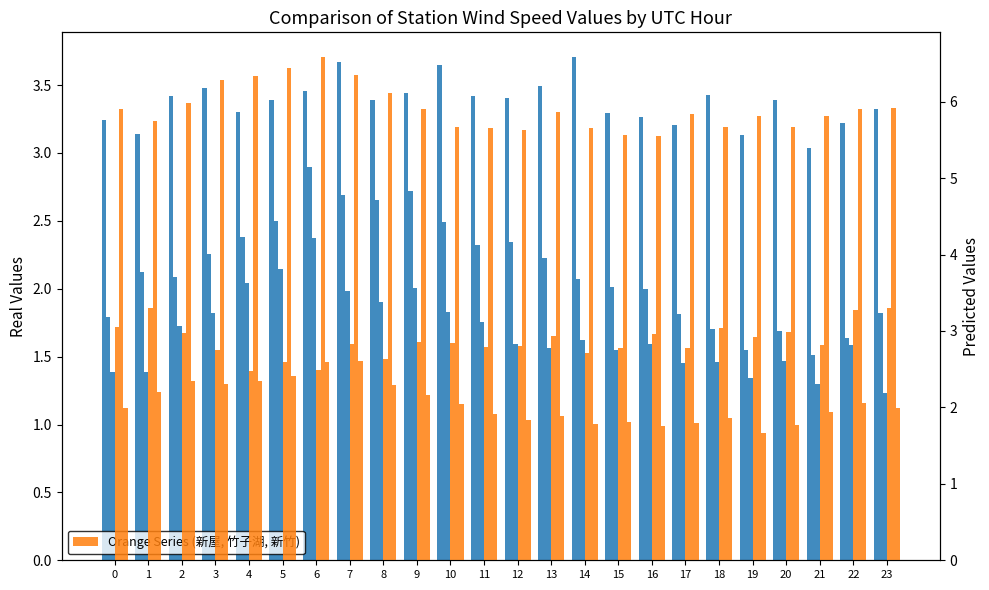

True or false: 台北 has a value of 2.9 at 6.

True